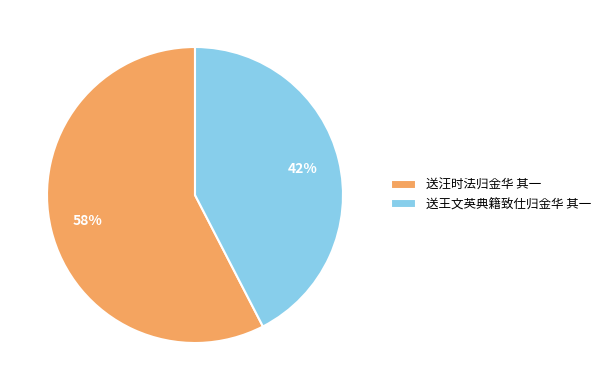

To the nearest percent, what is the average slice percentage?

50%